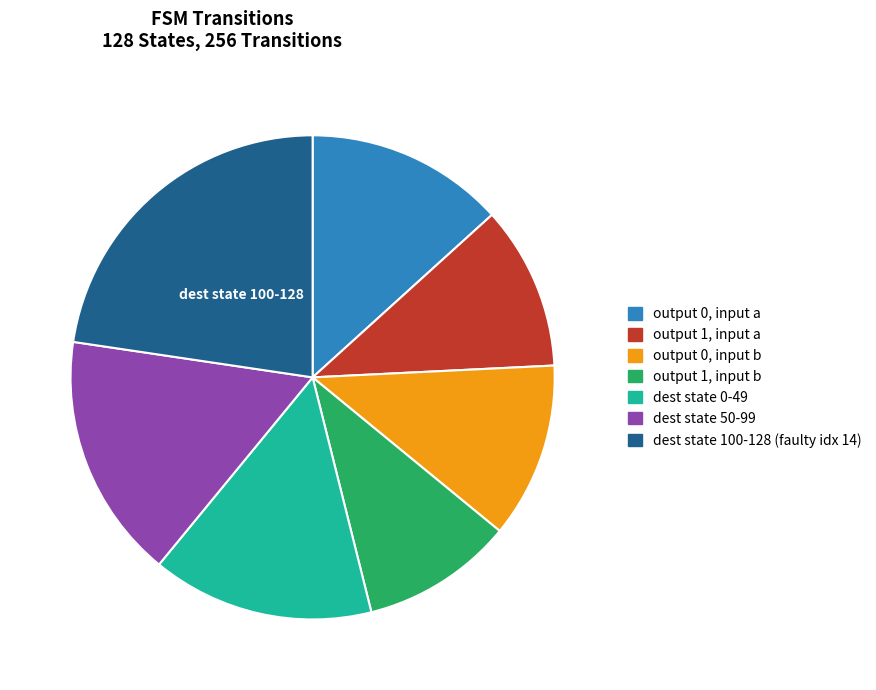

Do output 0, input b and dest state 0-49 together represent more than half of the pie?

No